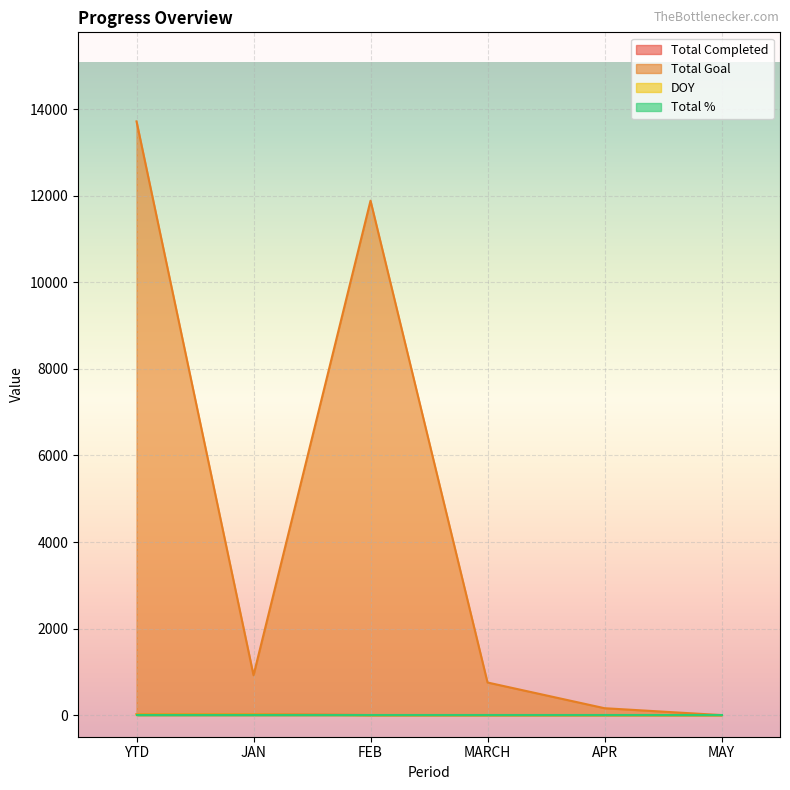

What is the label of the 4th point from the right?

FEB